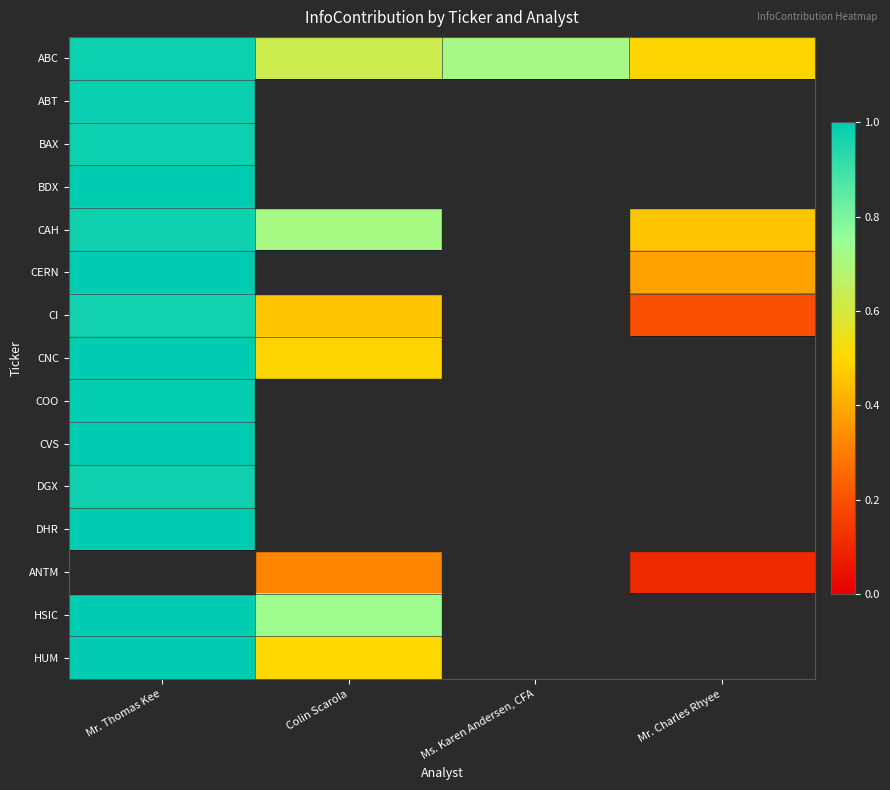

What is the highest value of the CAH series?

1.0